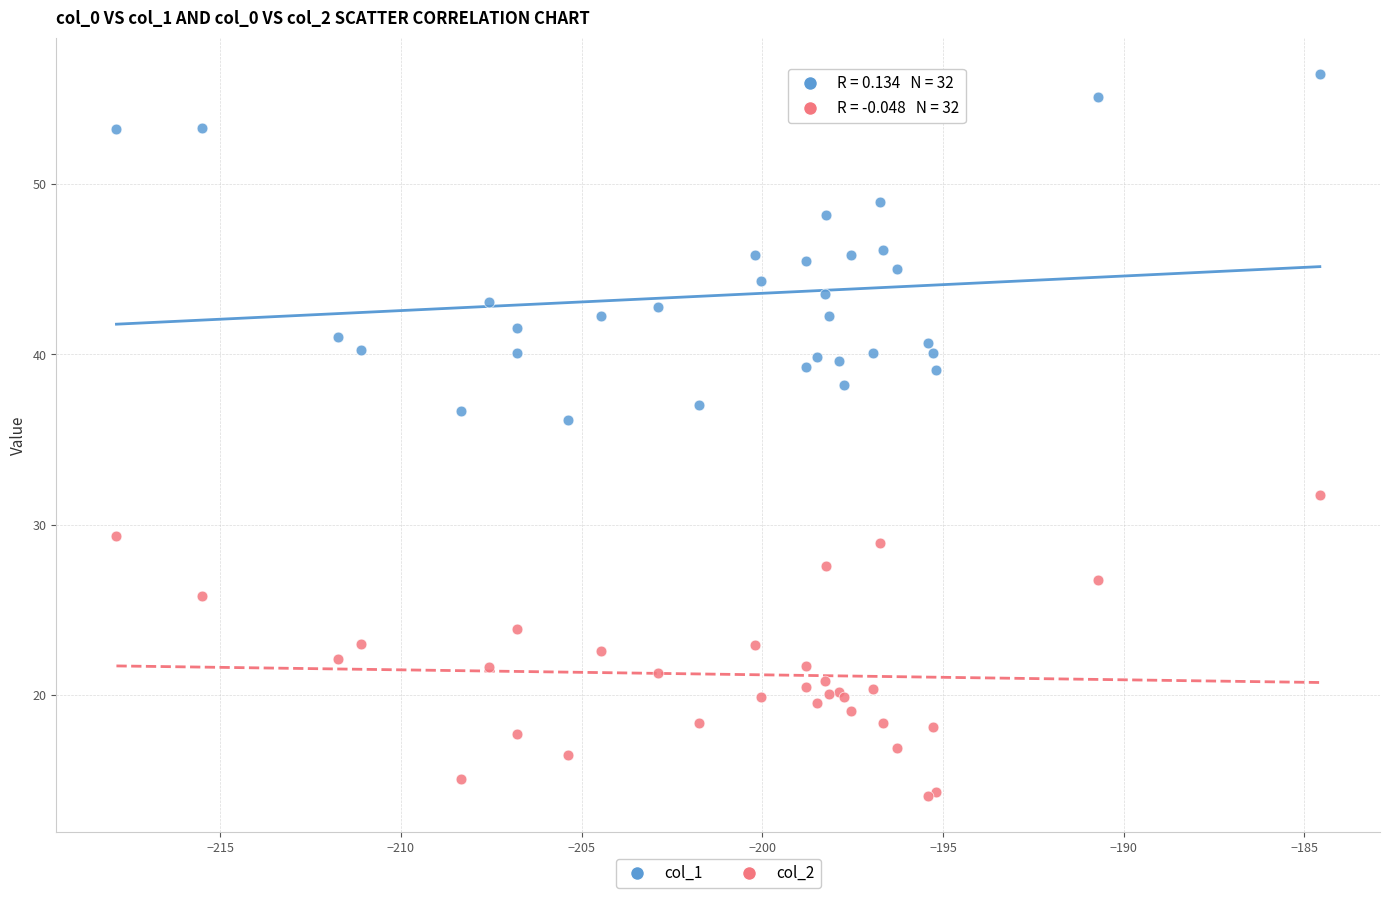

Which series reaches the maximum Y coordinate?

col_1